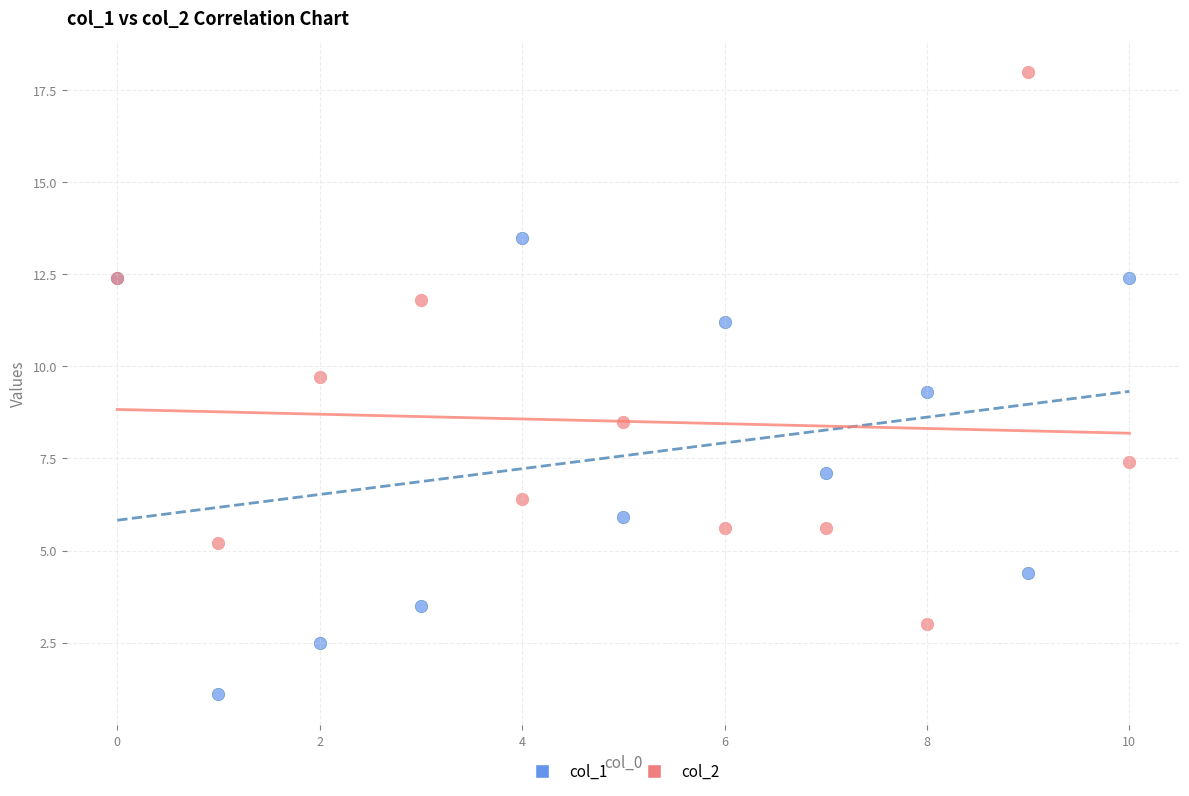

Which series reaches the maximum Y coordinate?

col_2